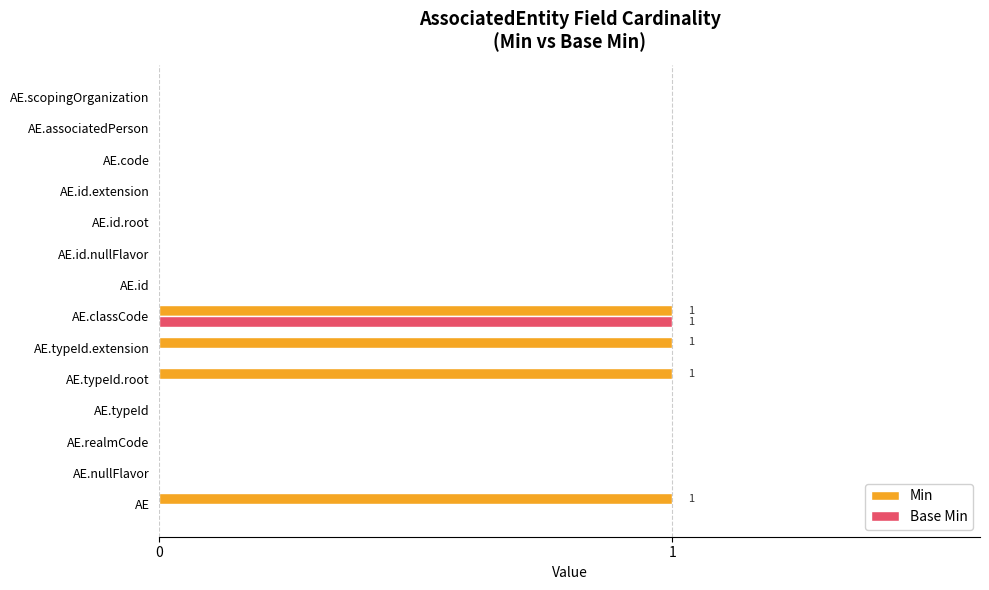

At which category is the sum across all series the highest?

AE.classCode